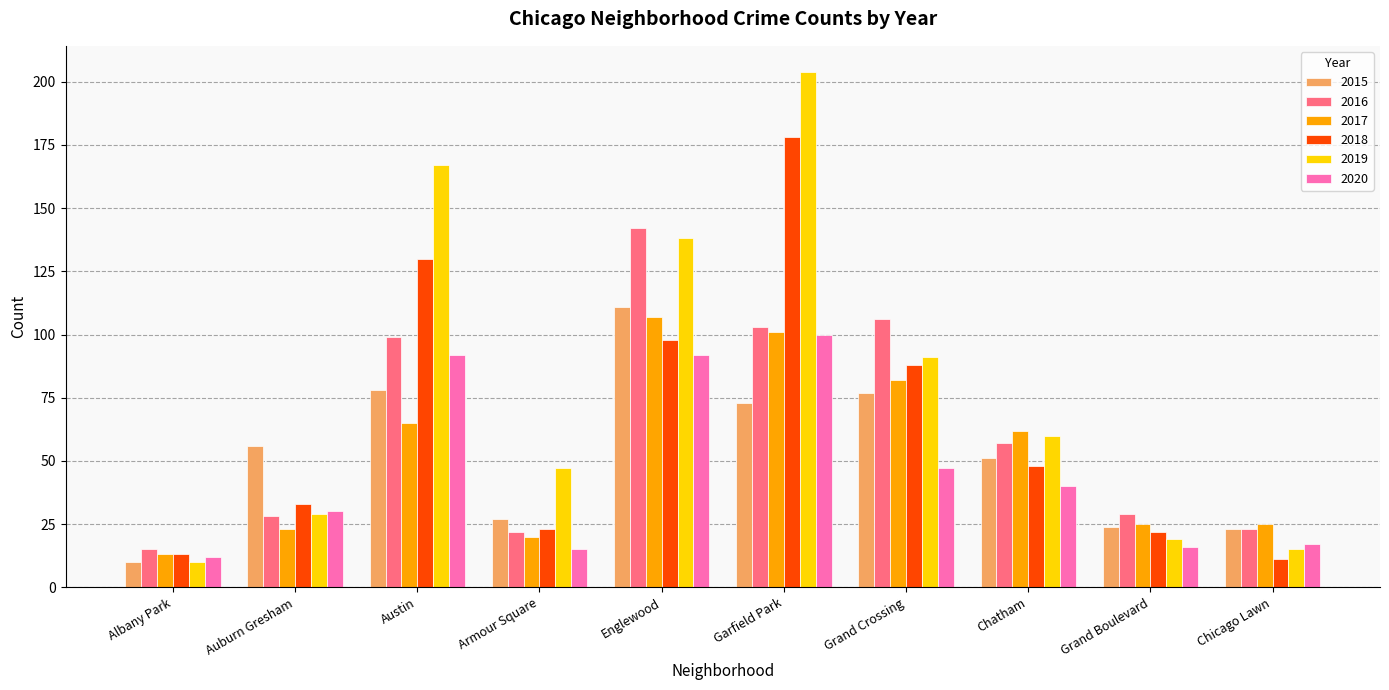

What is the sum of the 2019 values at Austin and Grand Boulevard?

186